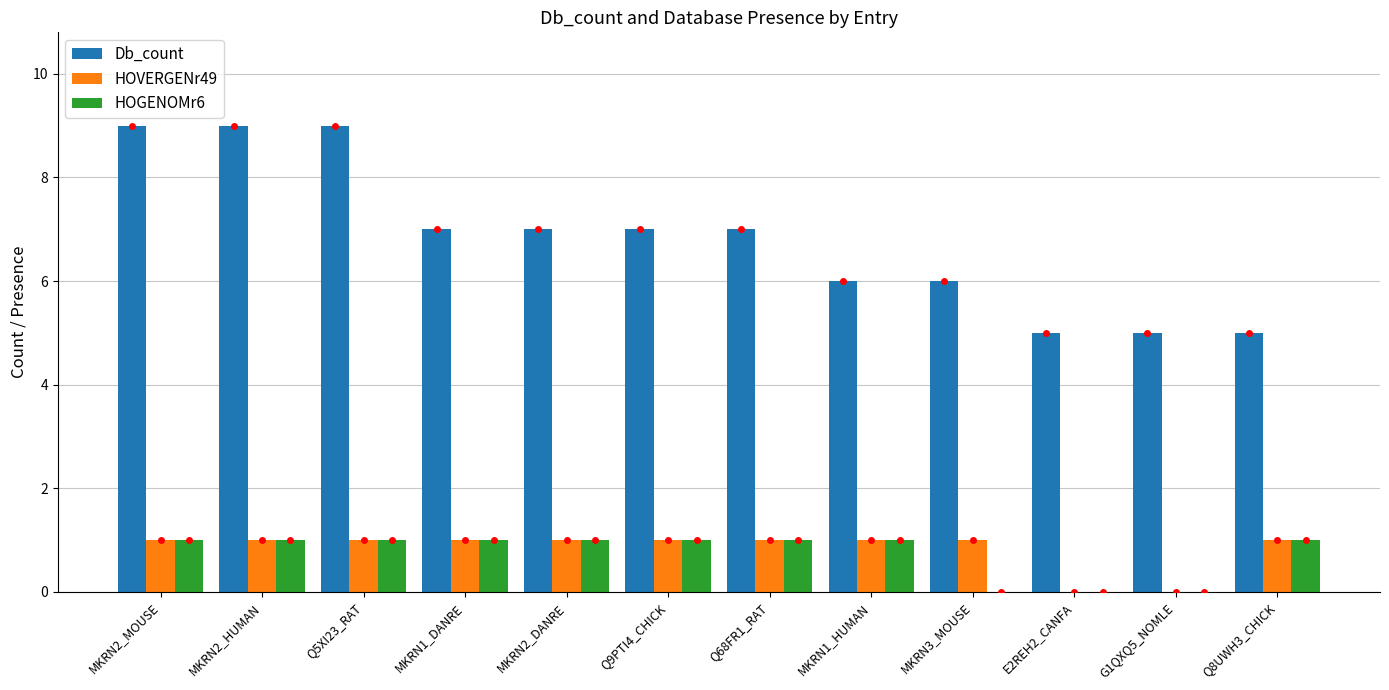

True or false: HOVERGENr49 has a value of 2 at Q8UWH3_CHICK.

False